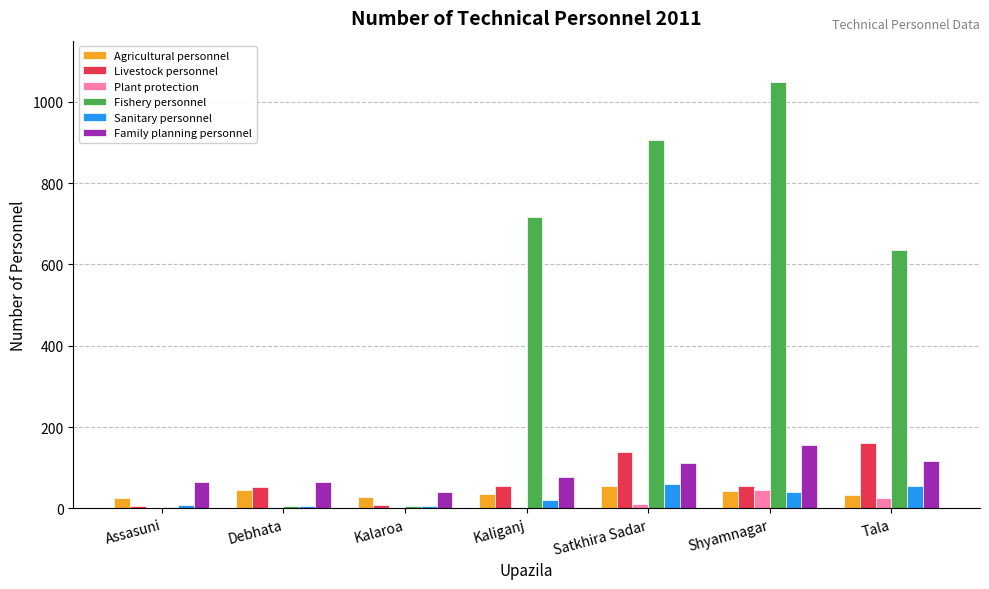

How many groups of bars are there?

7